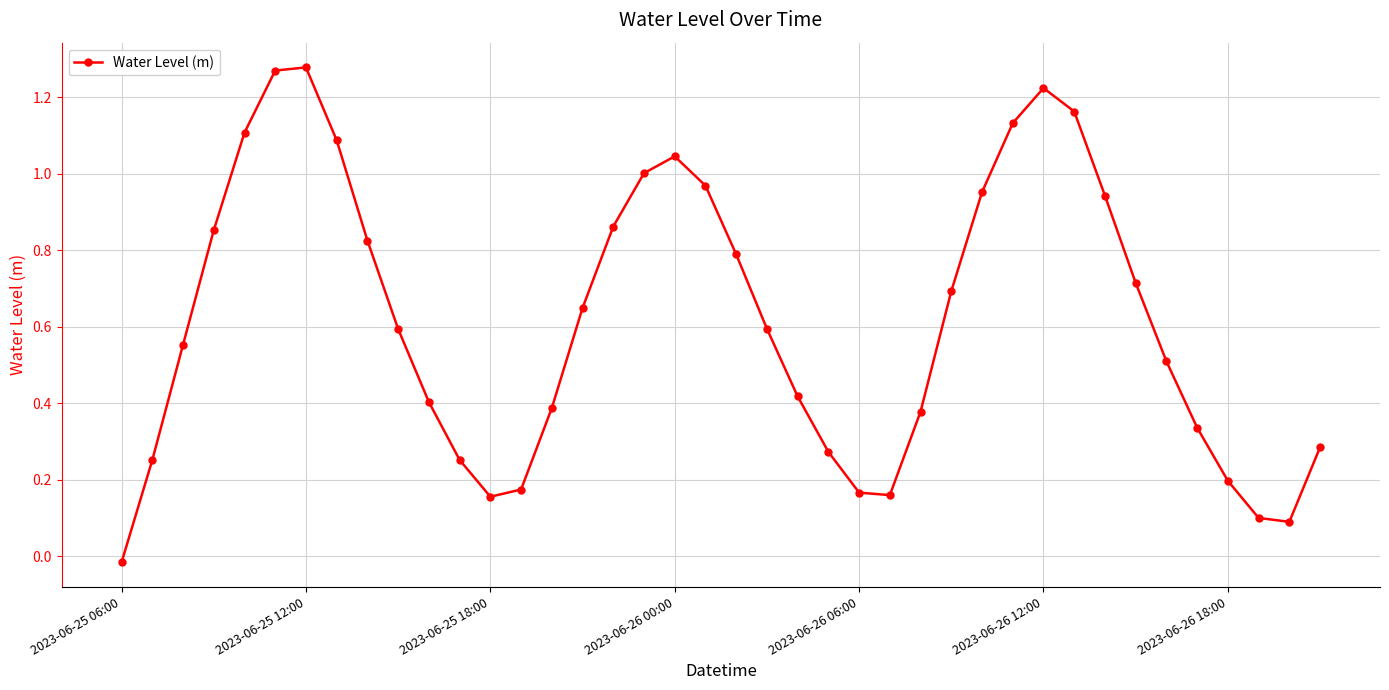

What is the sum of all values?

24.8